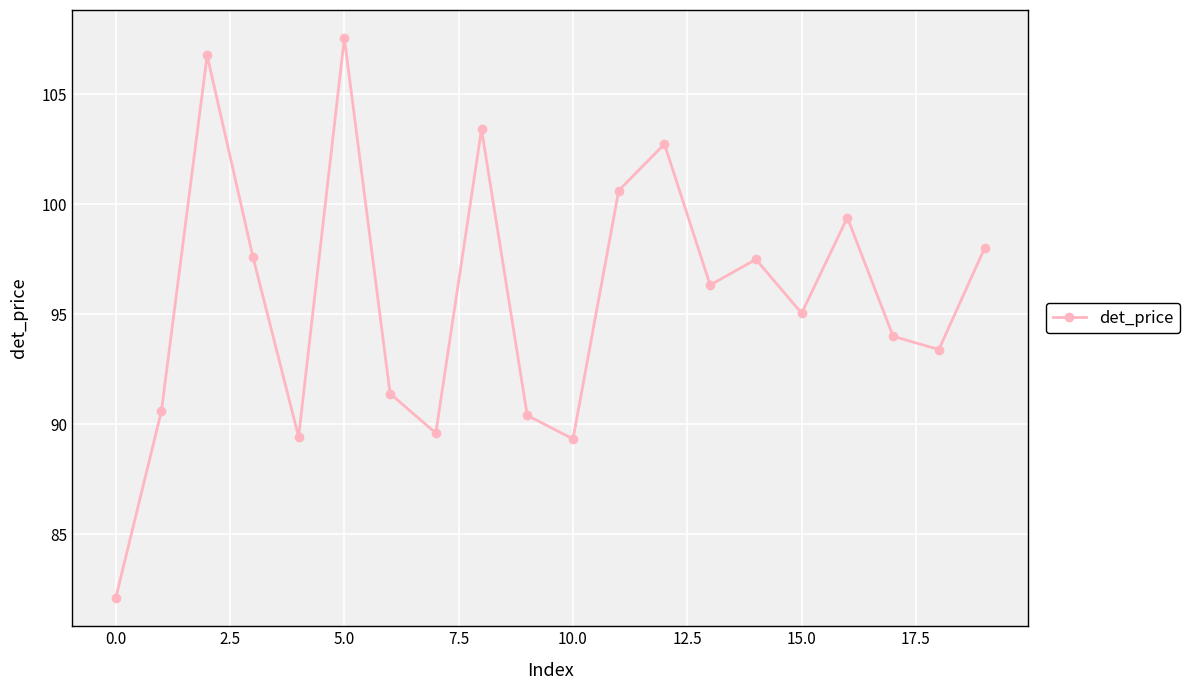

How many interior local valleys (lower than both neighbors) does the data have?

6